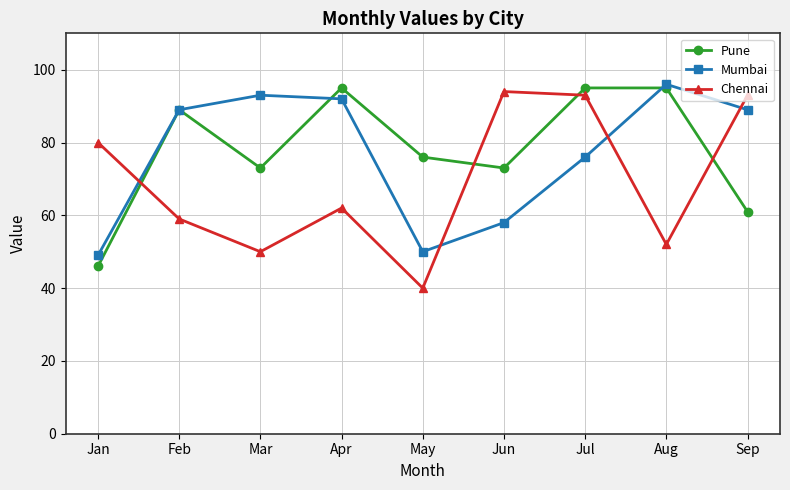

How many times do Mumbai and Chennai cross each other?

4